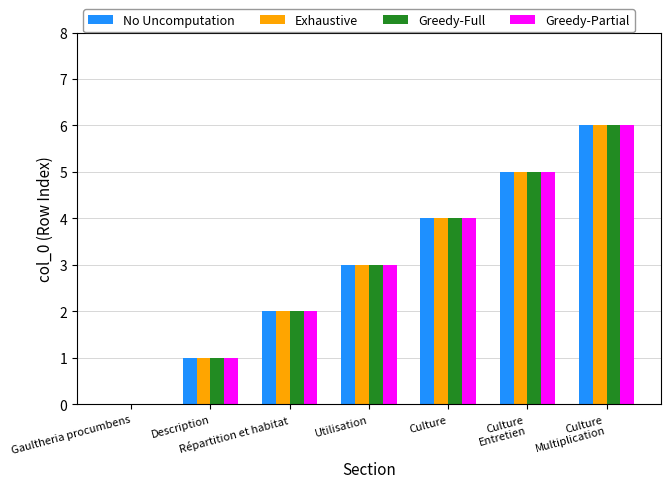

True or false: Greedy-Full has a value of 4 at Culture.

True